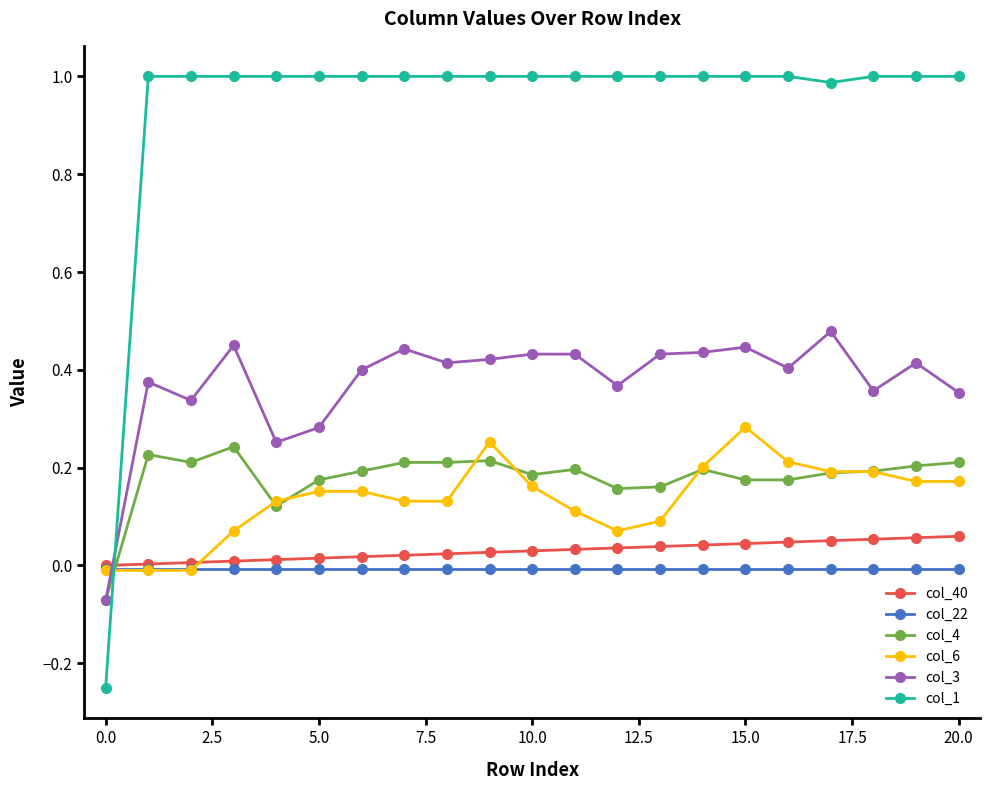

What is the value of the col_1 point at the 12th from the left?

1.0